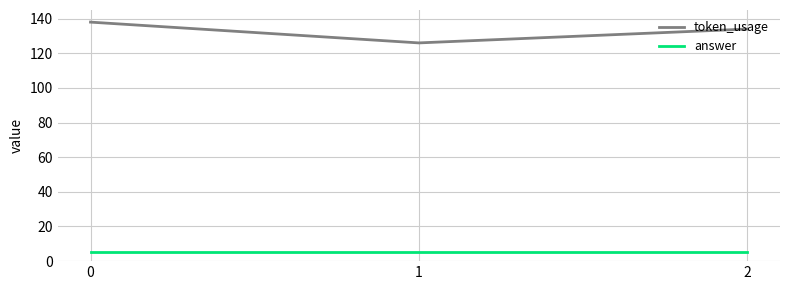

At 2, list the series in order from largest to smallest.

token_usage, answer